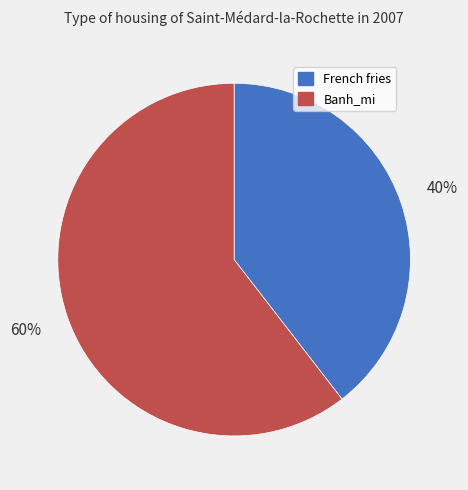

What percentage is the French fries slice, to the nearest percent?

40%